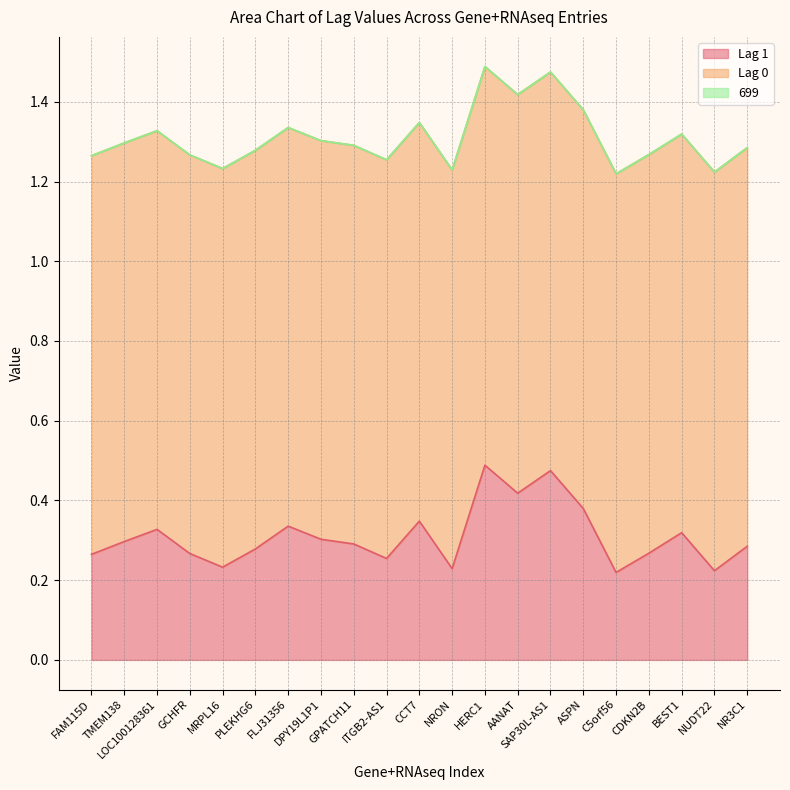

The Lag 0 series shows 1.0 at CCT7. True or false?

True